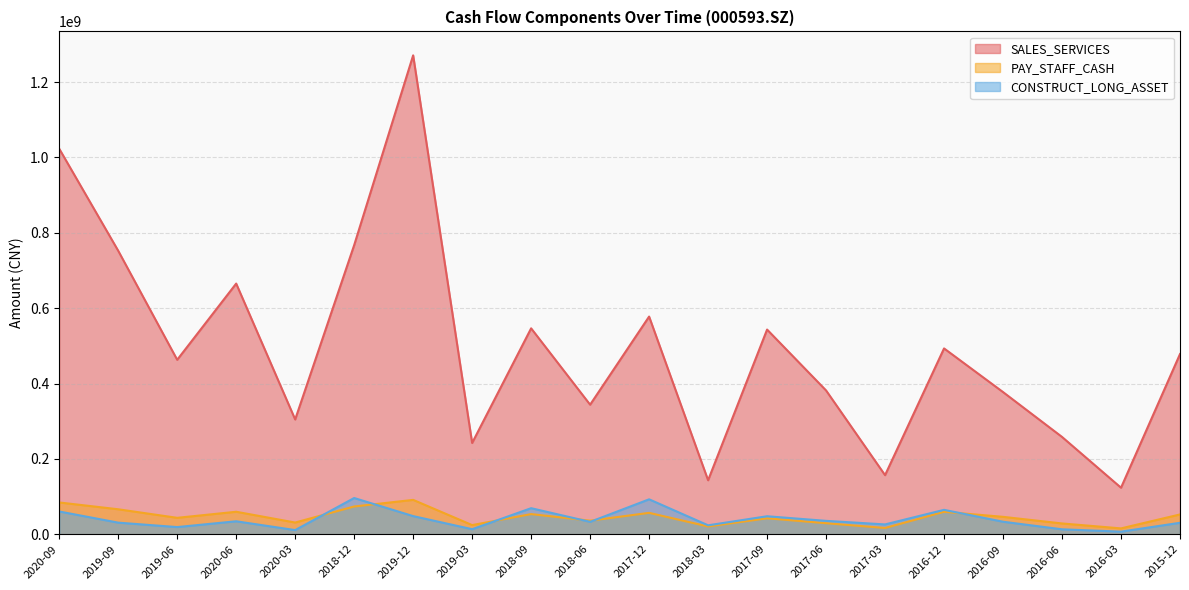

At which category is the sum across all series the highest?

2019-12